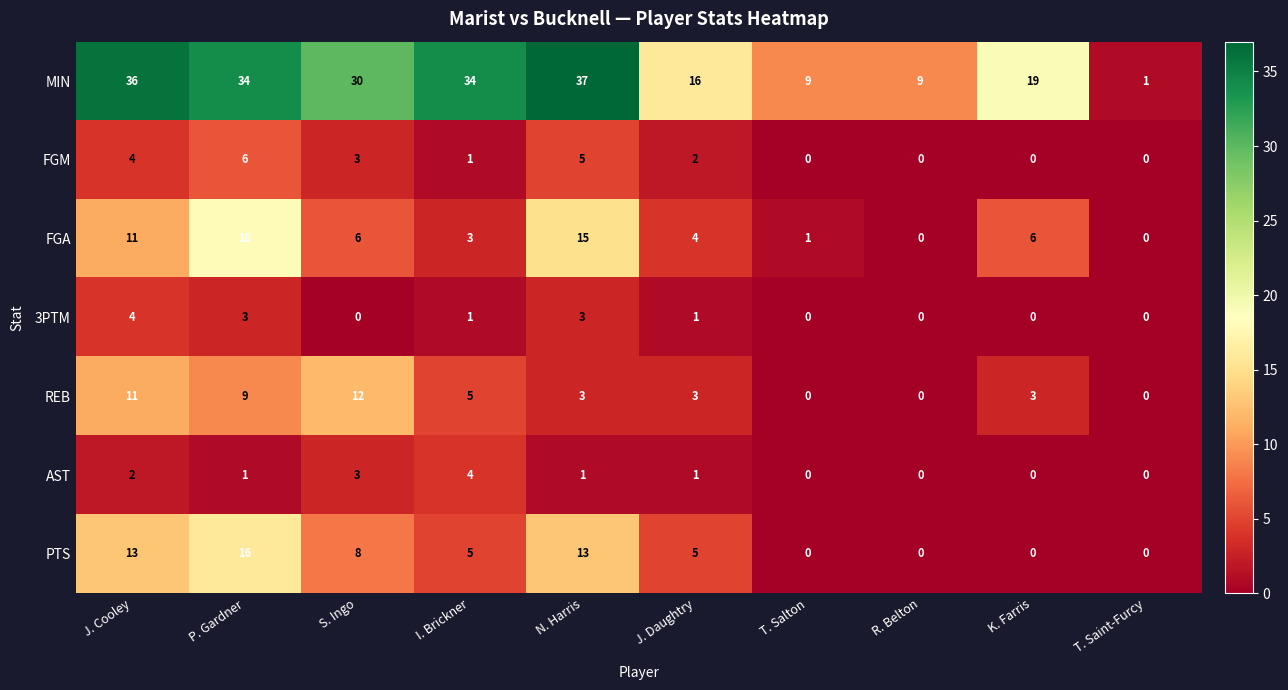

What is the total value across all series at J. Cooley?

81